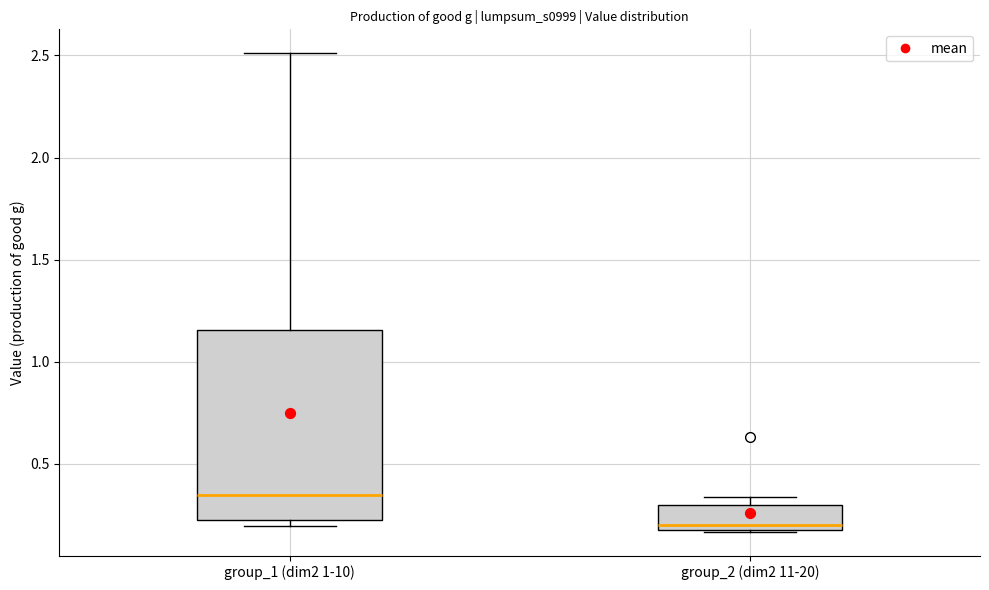

Reading left to right, transcribe this box plot: for each box, give where its median line is, the range the box spans, and where its two whiskers end, as read against the y-axis. The values are not printed on the chart, so give them approximately, as read against the axis.

group_1 (dim2 1-10): median 0.35, box 0.20 to 1.15, whiskers 0.20 (just below the box's lower edge) to 2.50
group_2 (dim2 11-20): median 0.20 (just above the box's lower edge), box 0.20 to 0.30, whiskers 0.15 to 0.35